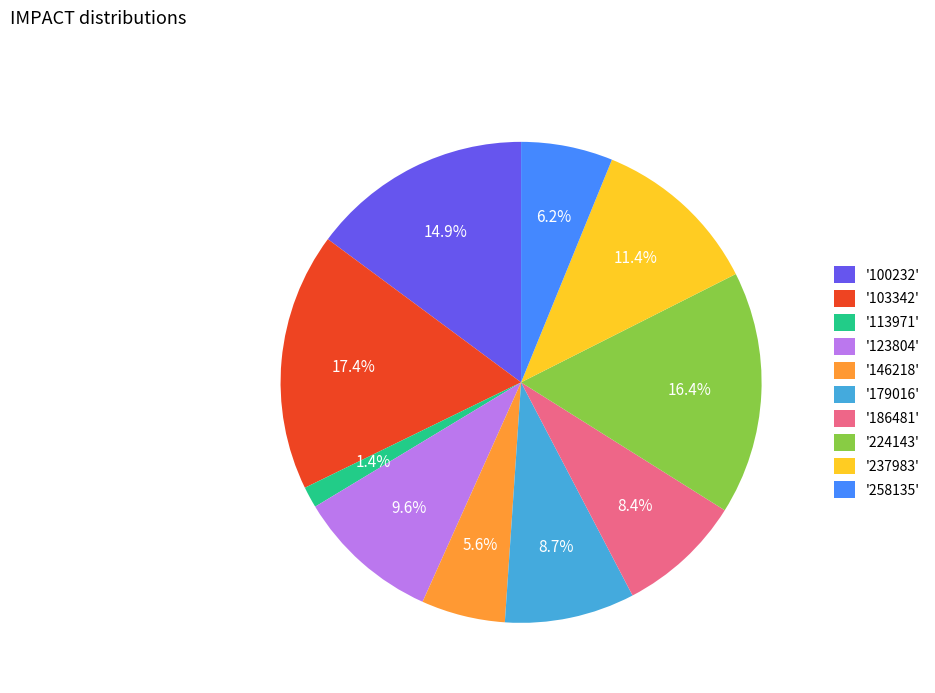

What percentage do '113971' and '258135' together represent?

7.6%